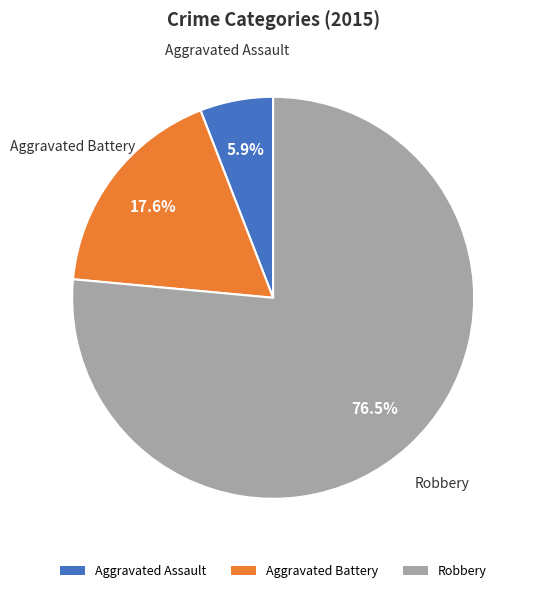

Rank the categories by value from lowest to highest.

Aggravated Assault, Aggravated Battery, Robbery